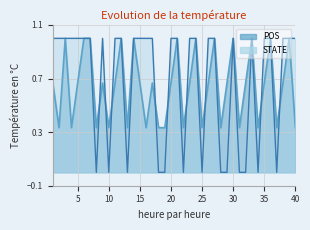

What is the value of the POS point at the 20th from the left?

0.7